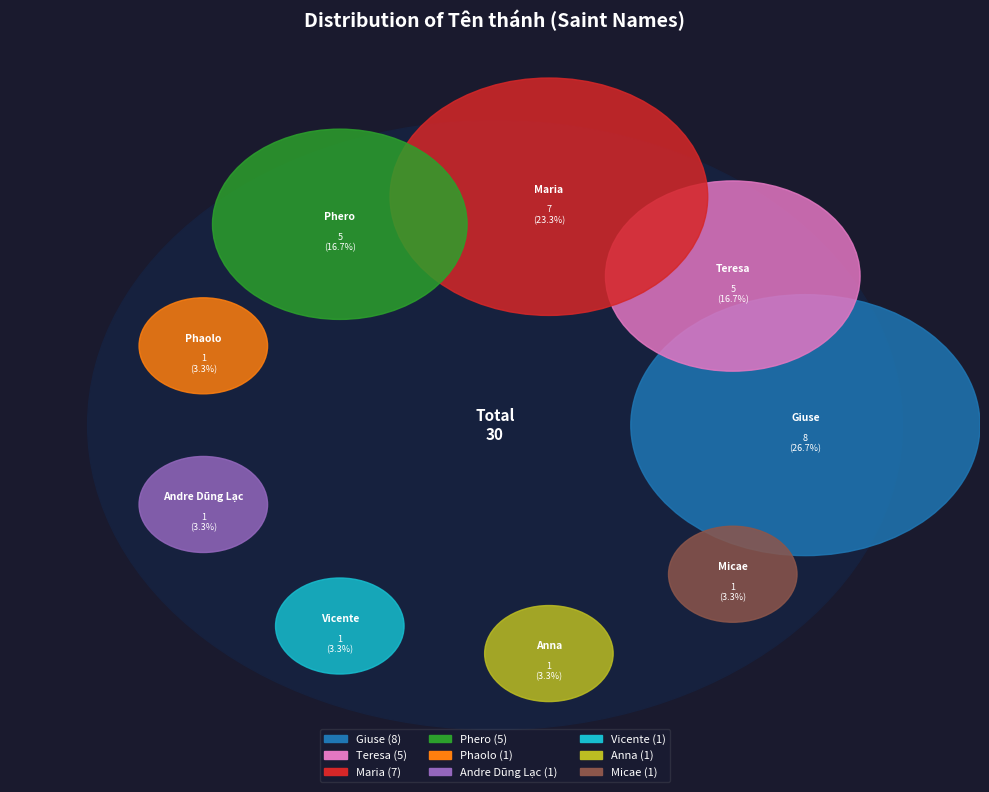

To the nearest percent, what percentage of the pie is Phaolo?

3%